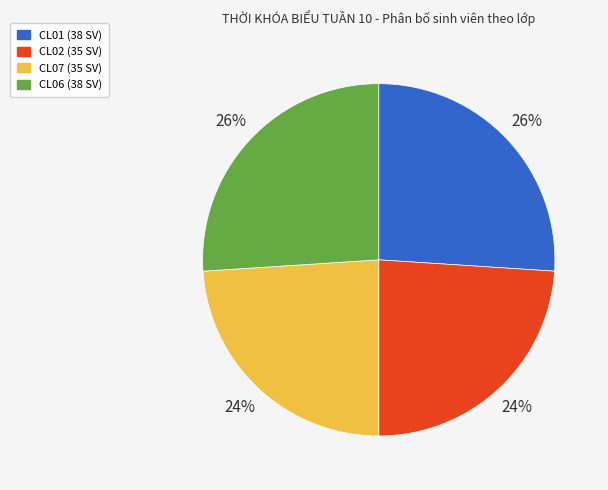

Is there any slice that represents more than half of the pie?

No